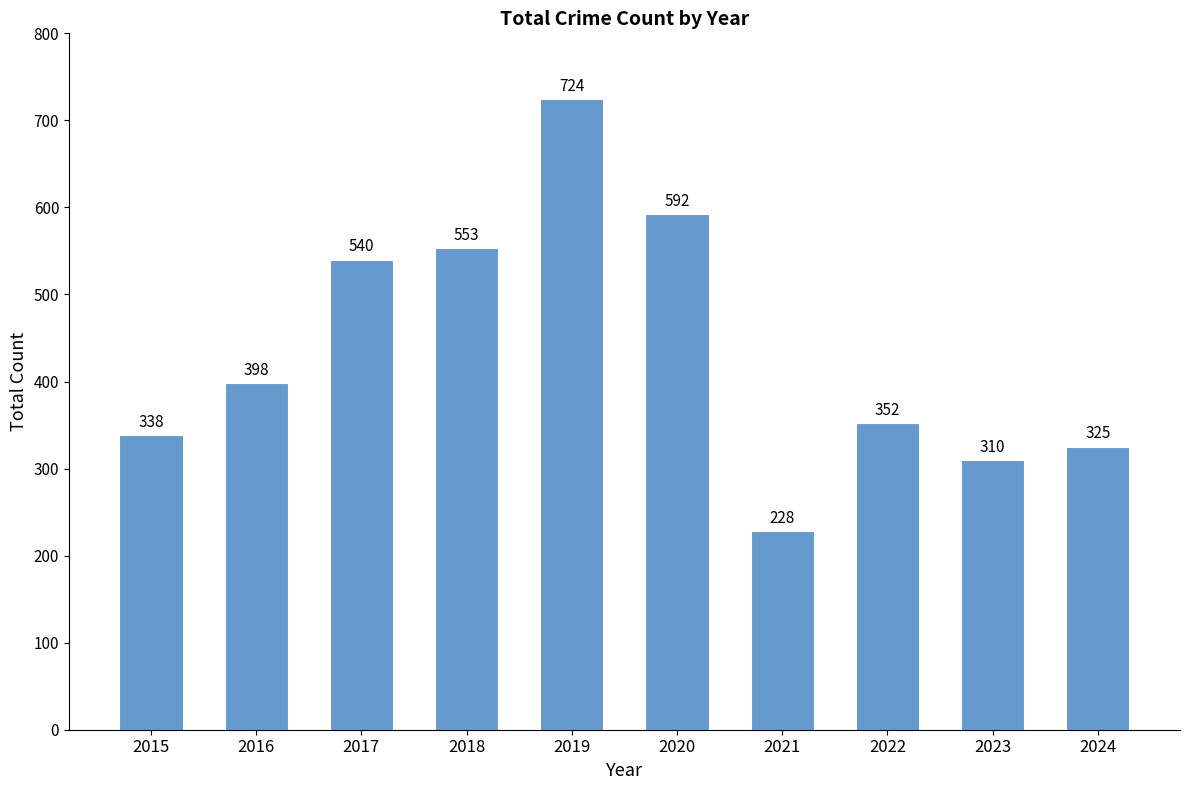

Which category has the highest value across all series?

2019